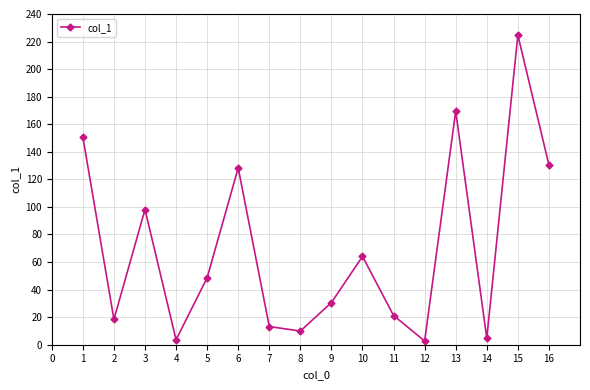

What is the value of the 10th point from the left?

64.1